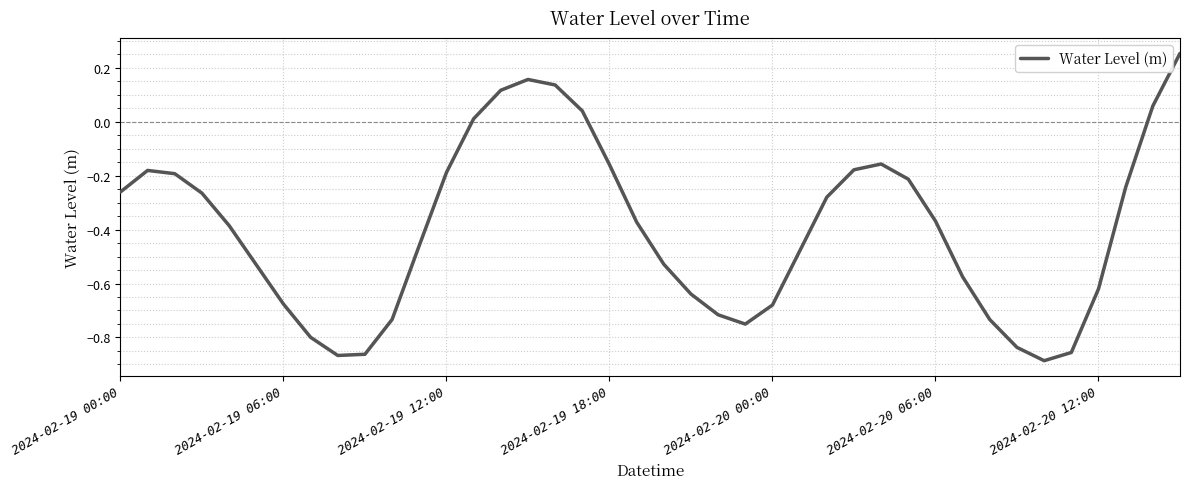

How many lines are shown in the chart?

1